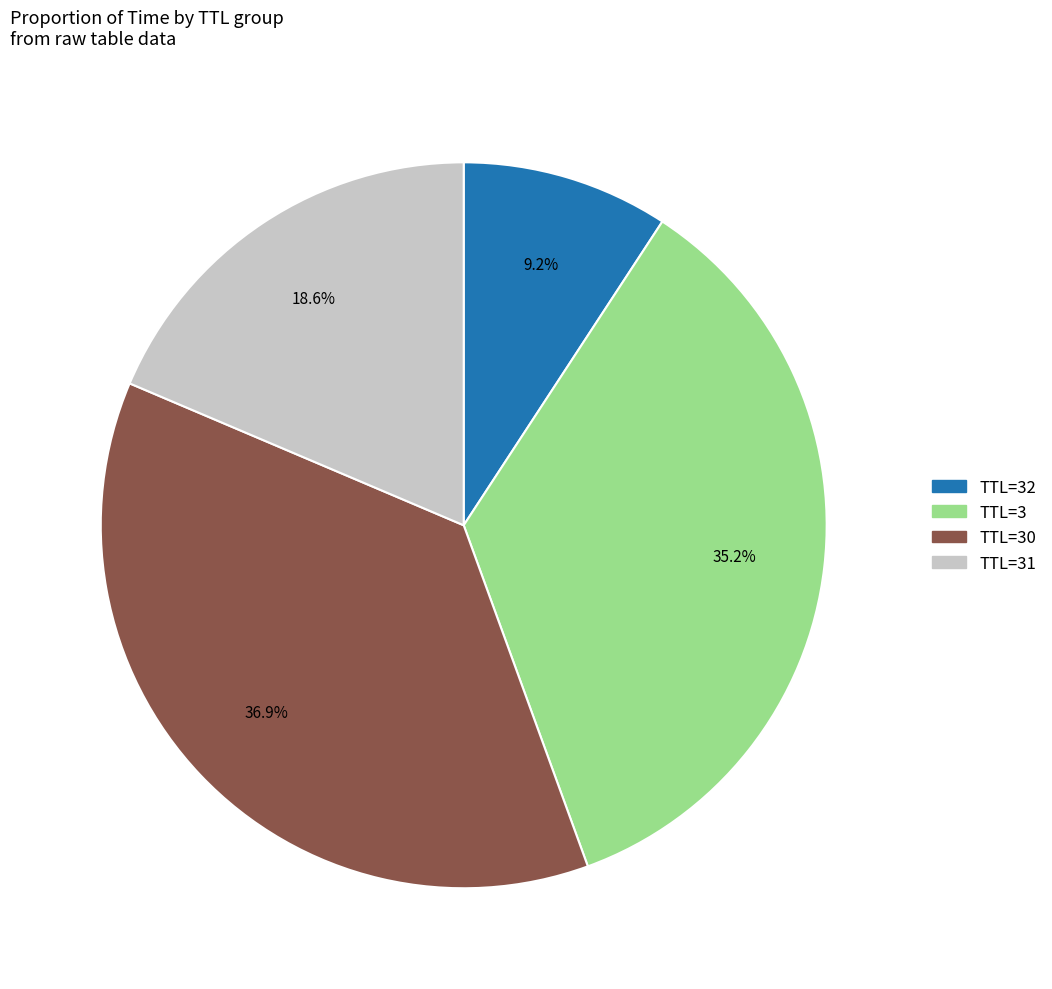

Does any single category account for the majority?

No